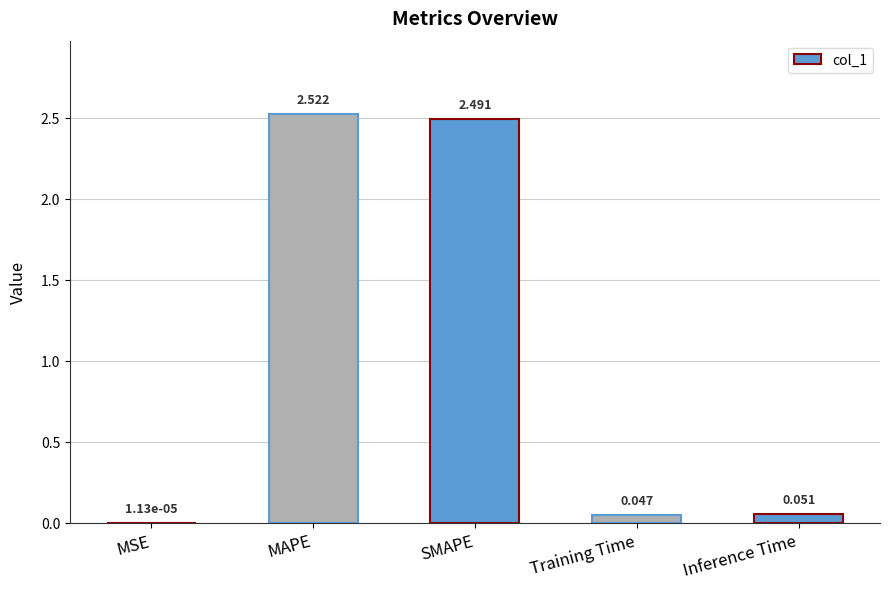

What is the sum of all values?

5.1